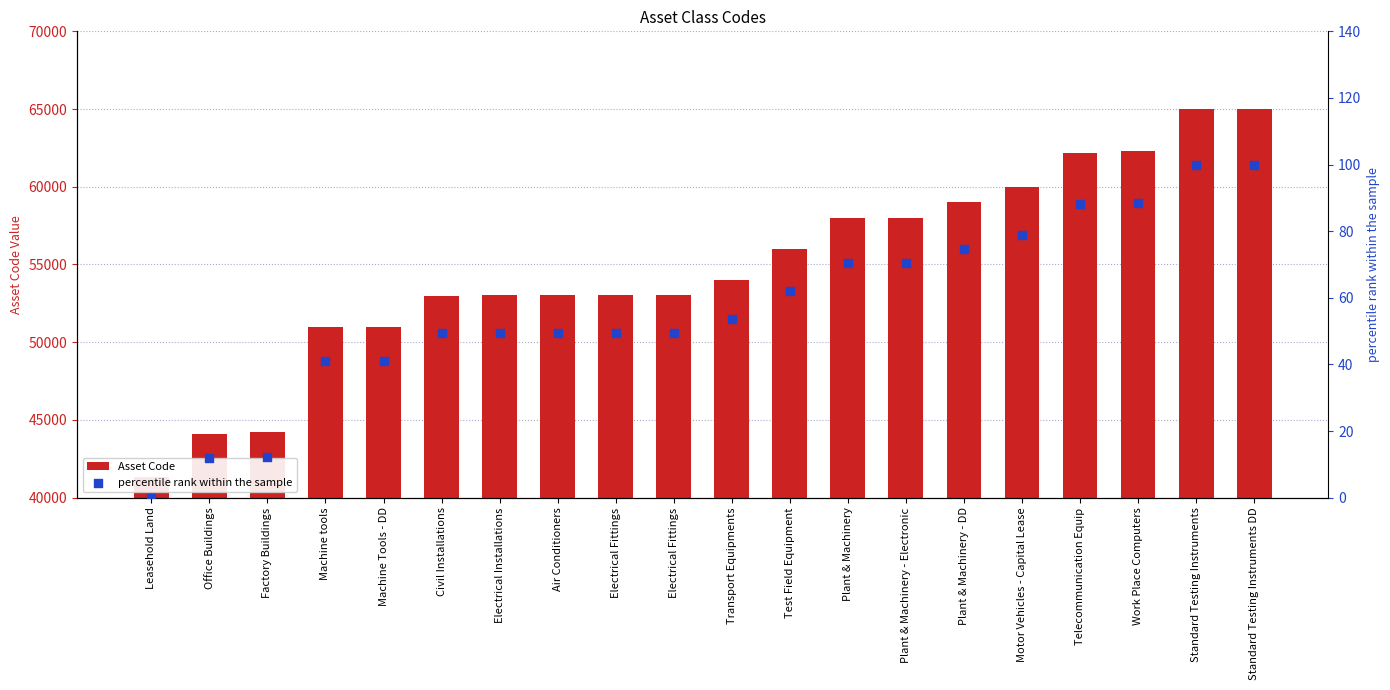

Which series has the largest total across all categories?

Asset Code